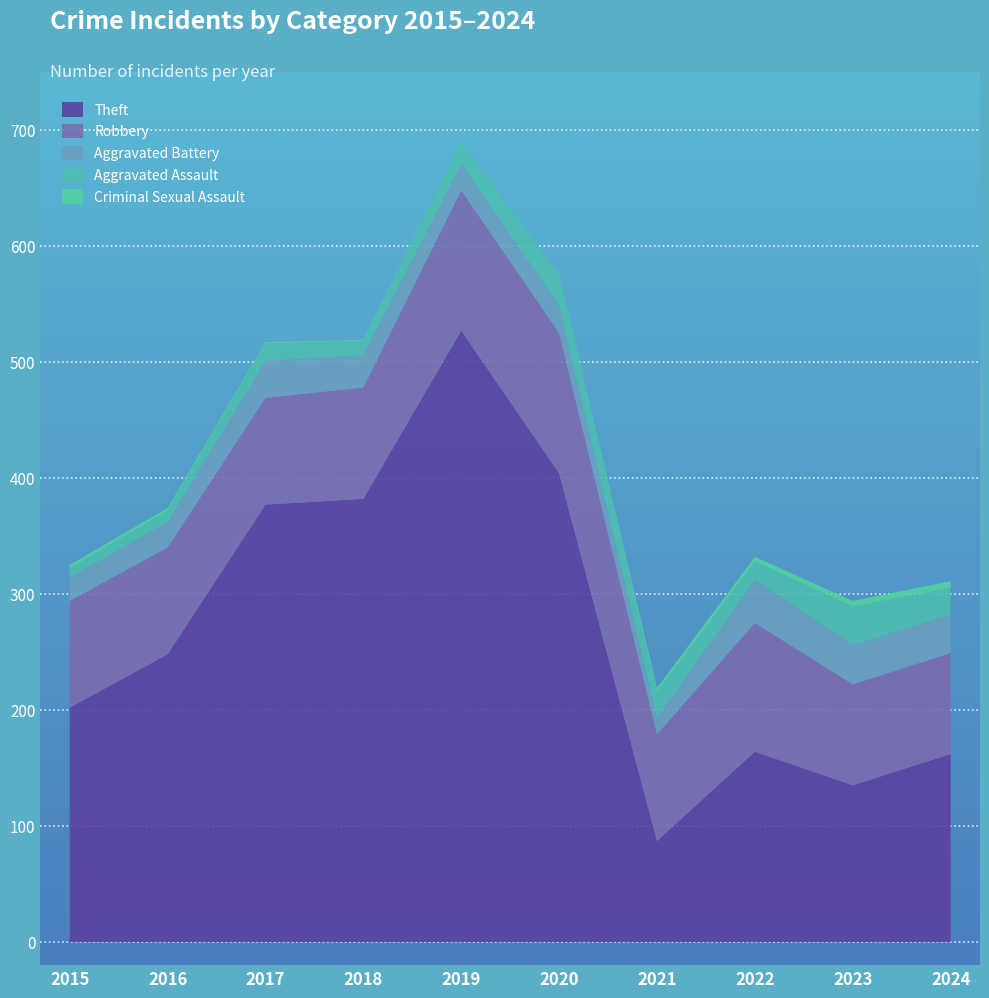

Reading left to right, what are all the values shown in this chart?

Theft: 202	248	377	382	527	404	87	164	135	162
Robbery: 92	92	92	96	121	121	92	111	87	87
Aggravated Battery: 20	22	32	28	23	24	14	37	34	33
Aggravated Assault: 8	10	15	12	18	26	22	16	33	23
Criminal Sexual Assault: 3	2	1	1	0	0	4	4	5	6